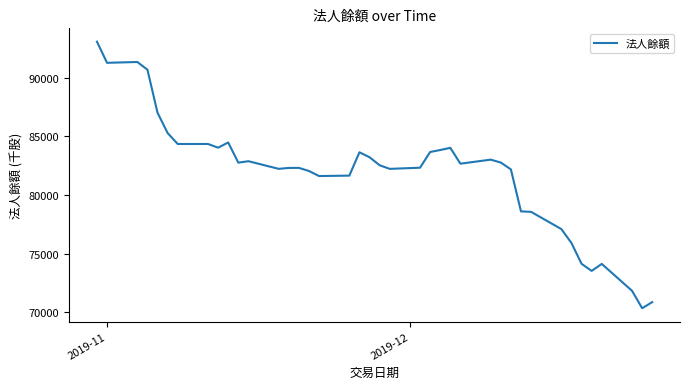

What is the difference between the maximum and minimum values?

22696